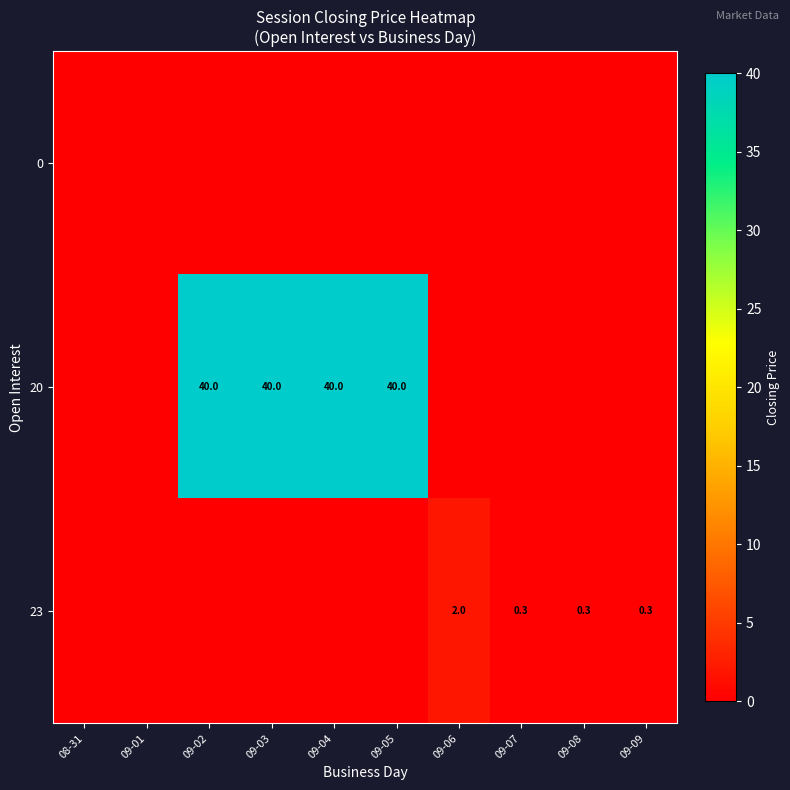

The value of 20 at 09-05 is 12.6. True or false?

False